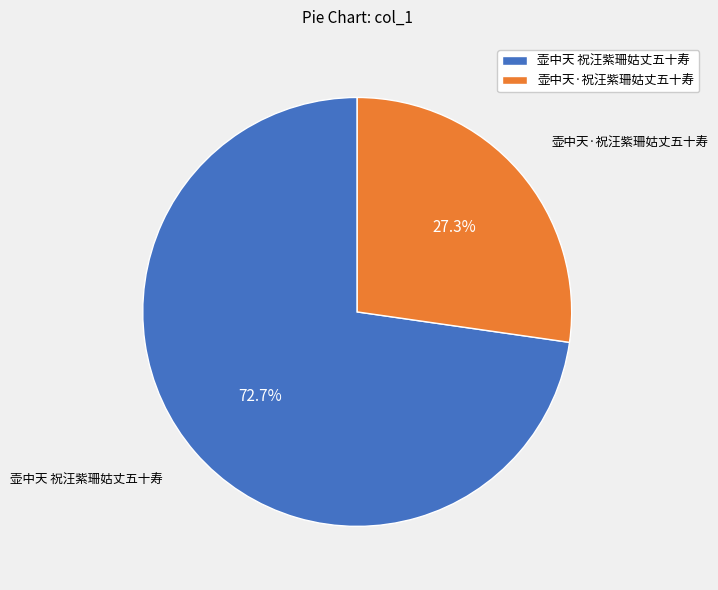

The 壶中天·祝汪紫珊姑丈五十寿 slice represents 27% of the pie. True or false?

True